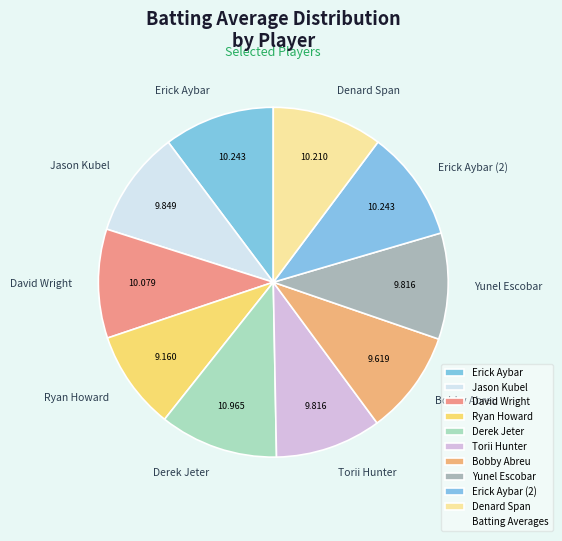

Does Derek Jeter represent more than half of the total?

No